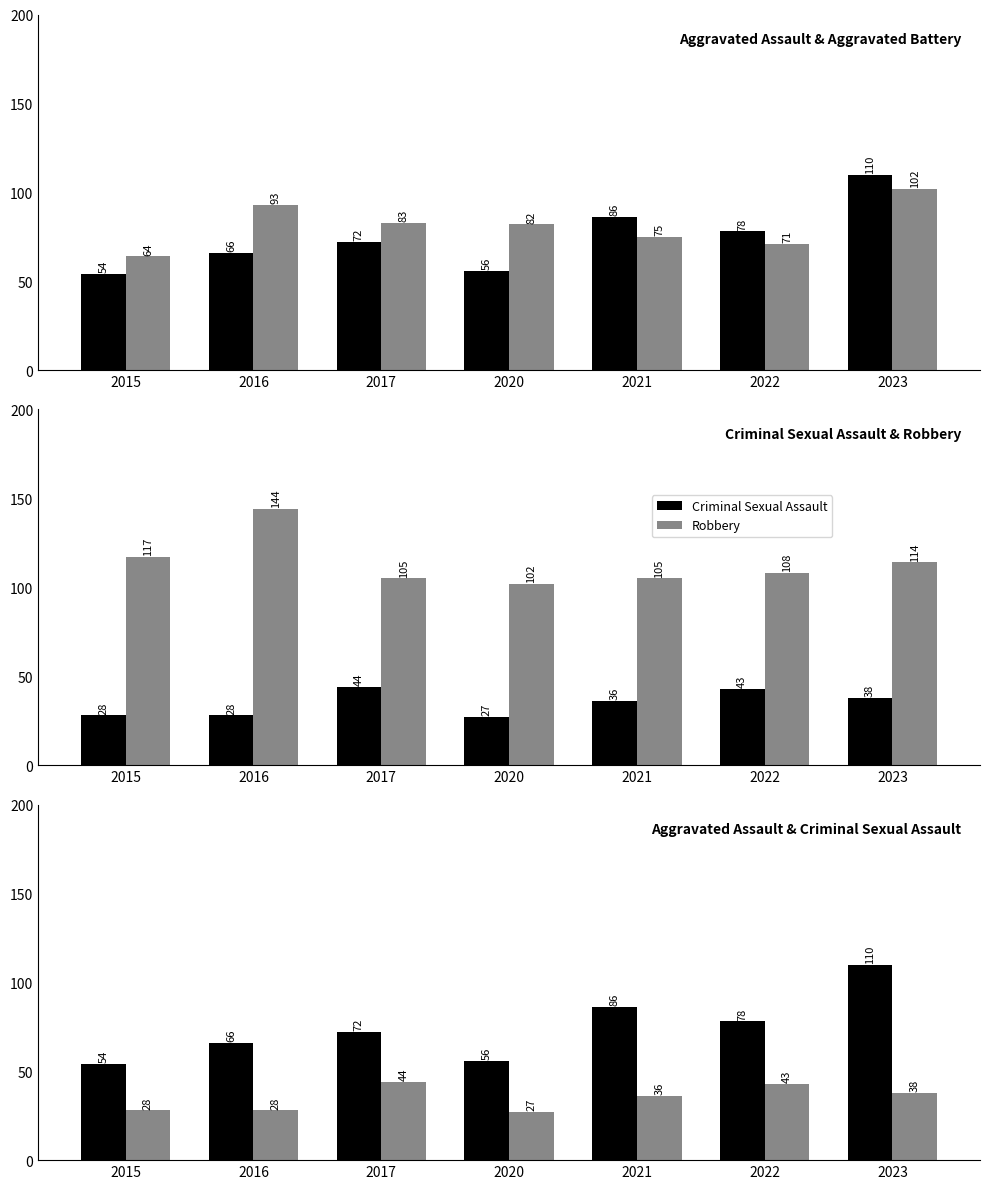

At how many categories does at least one series exceed 119?

1